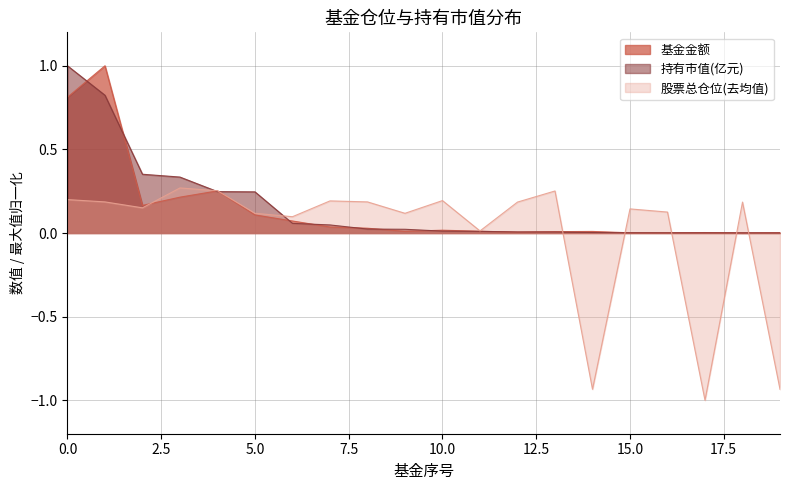

Which series changed the most between 9 and 19?

股票总仓位